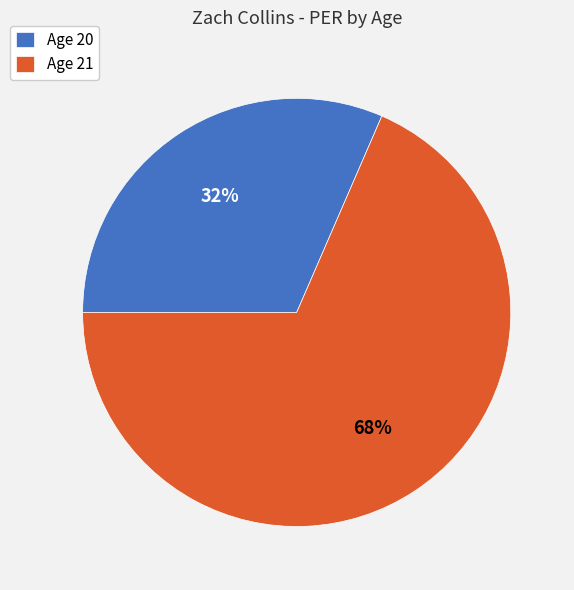

Which has a higher value, Age 20 or Age 21?

Age 21